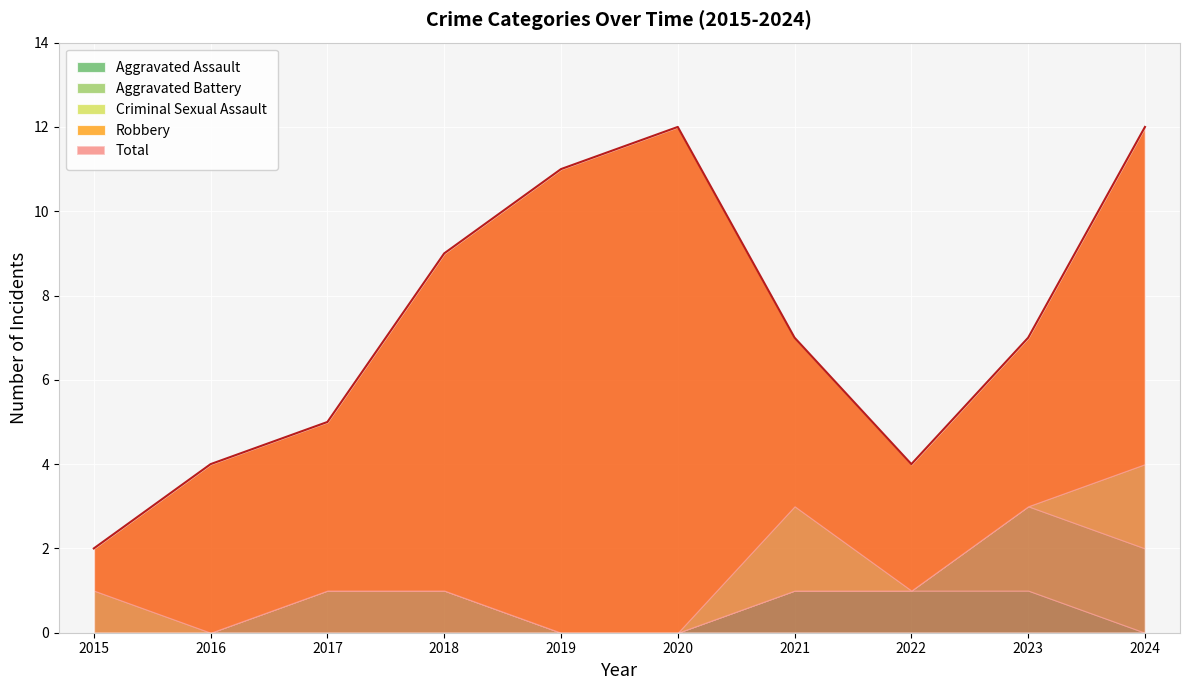

At which label is Total closest to 7?

2021